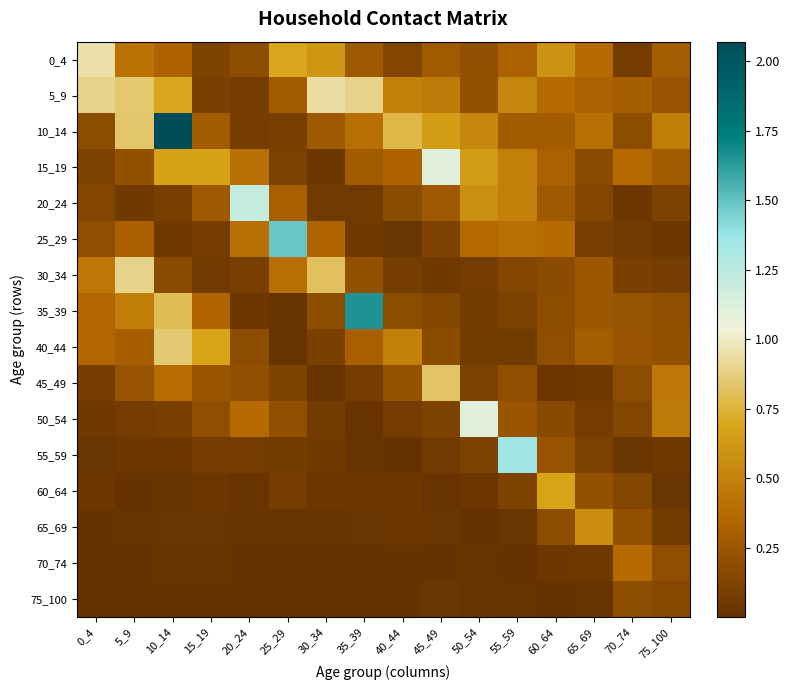

At how many categories does at least one series exceed 1?

7